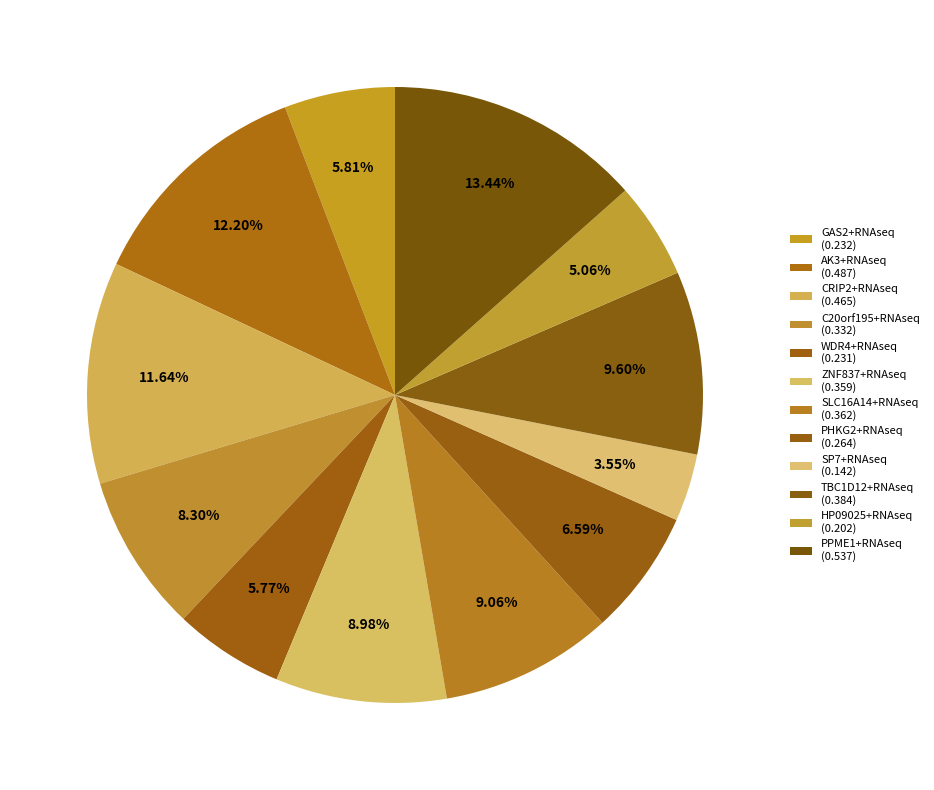

Count the number of slices in the pie.

12